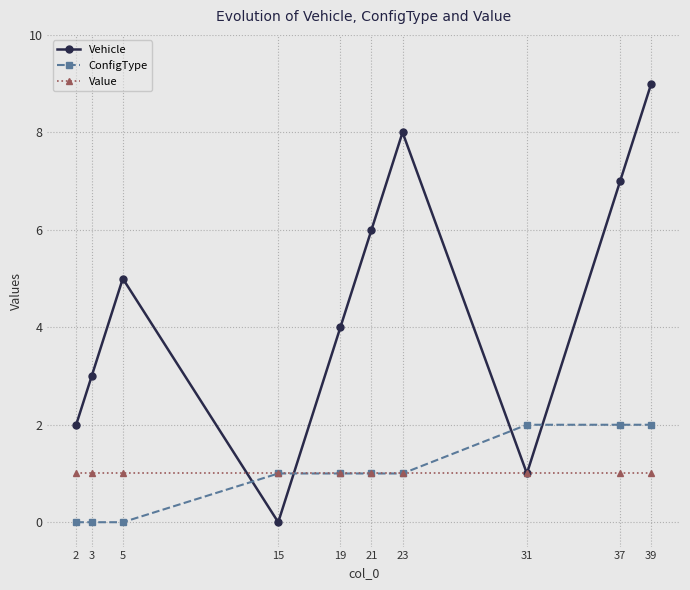

True or false: Vehicle has more than 0 interior local peaks.

True